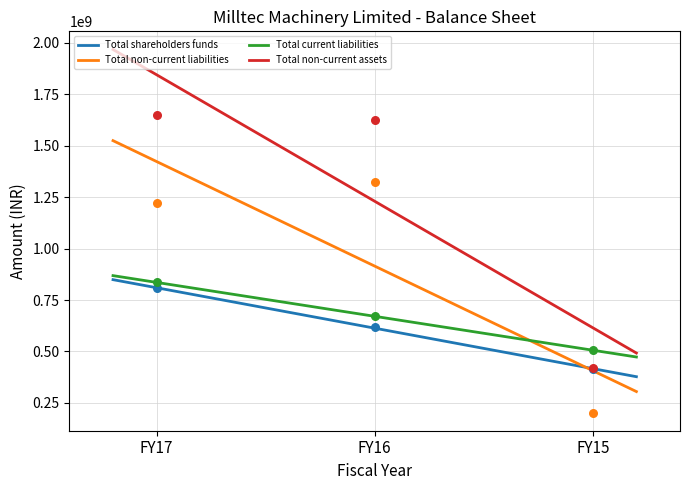

What is the total value across all series at FY17?

4511998057